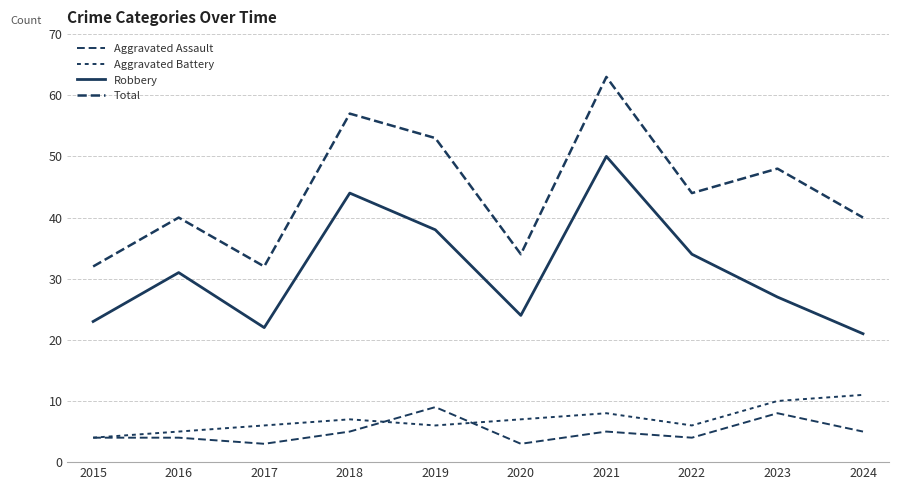

What is the total value across all series at 2021?

126